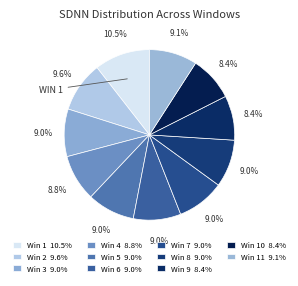

Does any single category account for the majority?

No